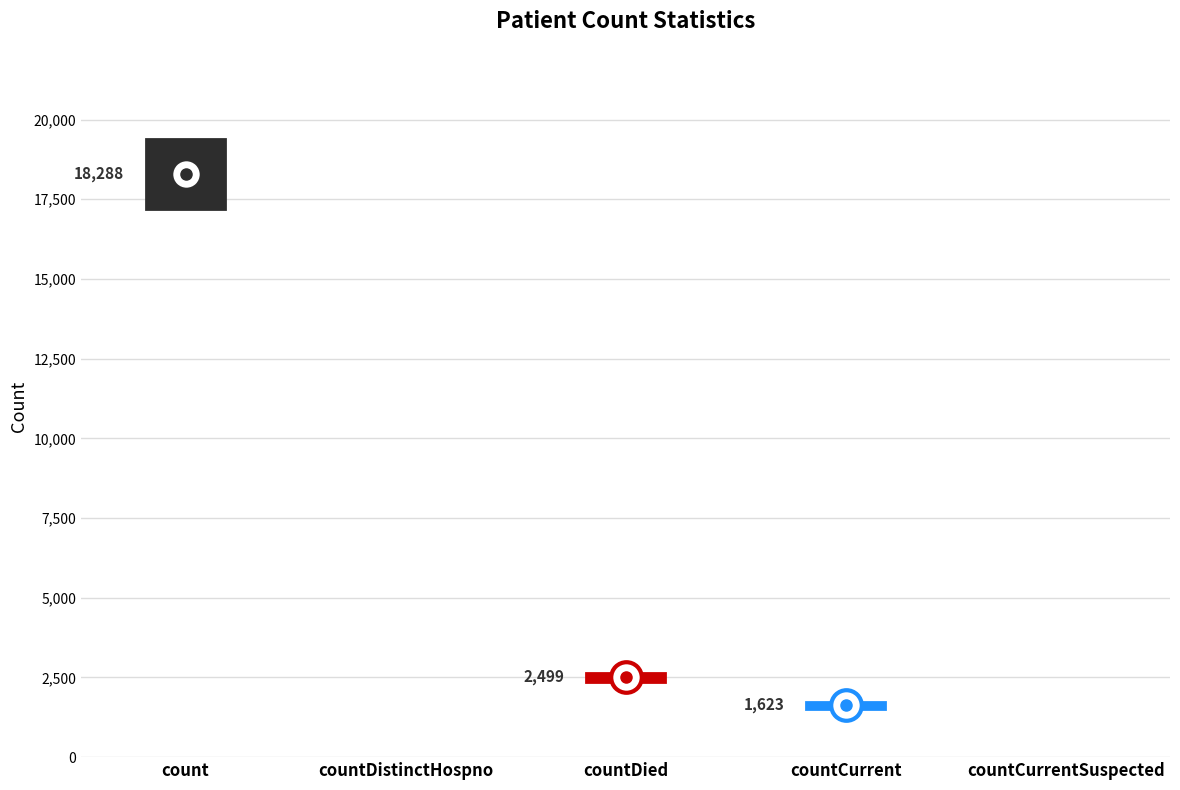

The chart shows a value of 3453 at countDied. True or false?

False